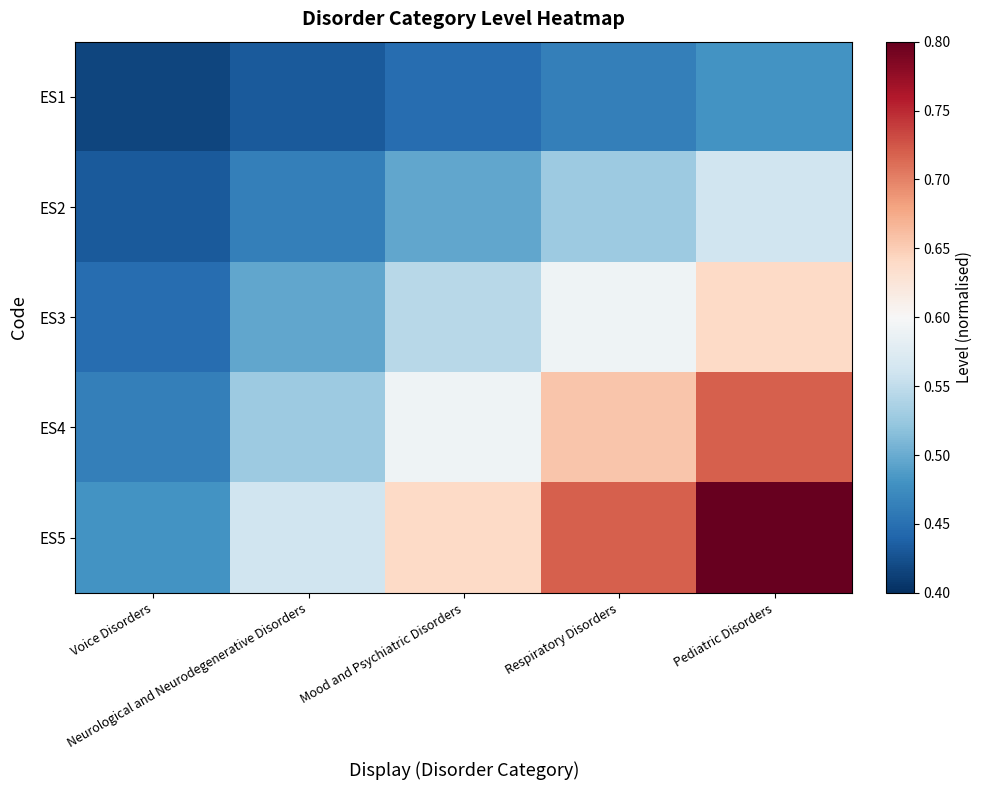

Which series has the largest range (max minus min)?

ES5